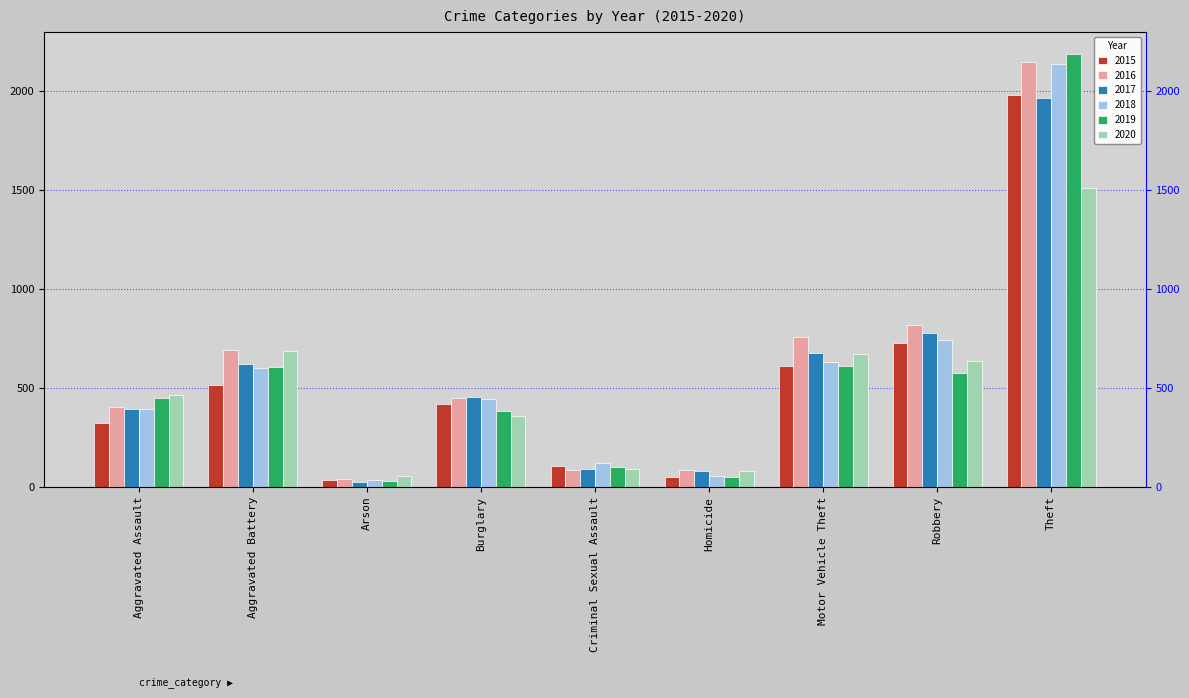

At how many categories does at least one series exceed 2069?

1